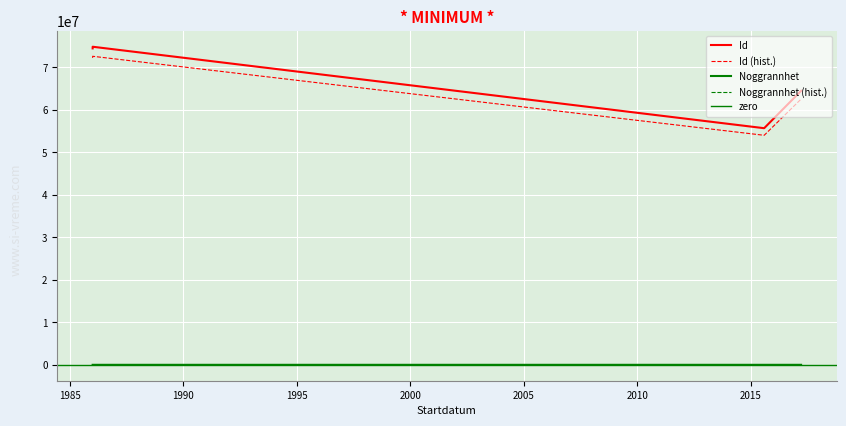

True or false: Noggrannhet and Id cross at least once.

False